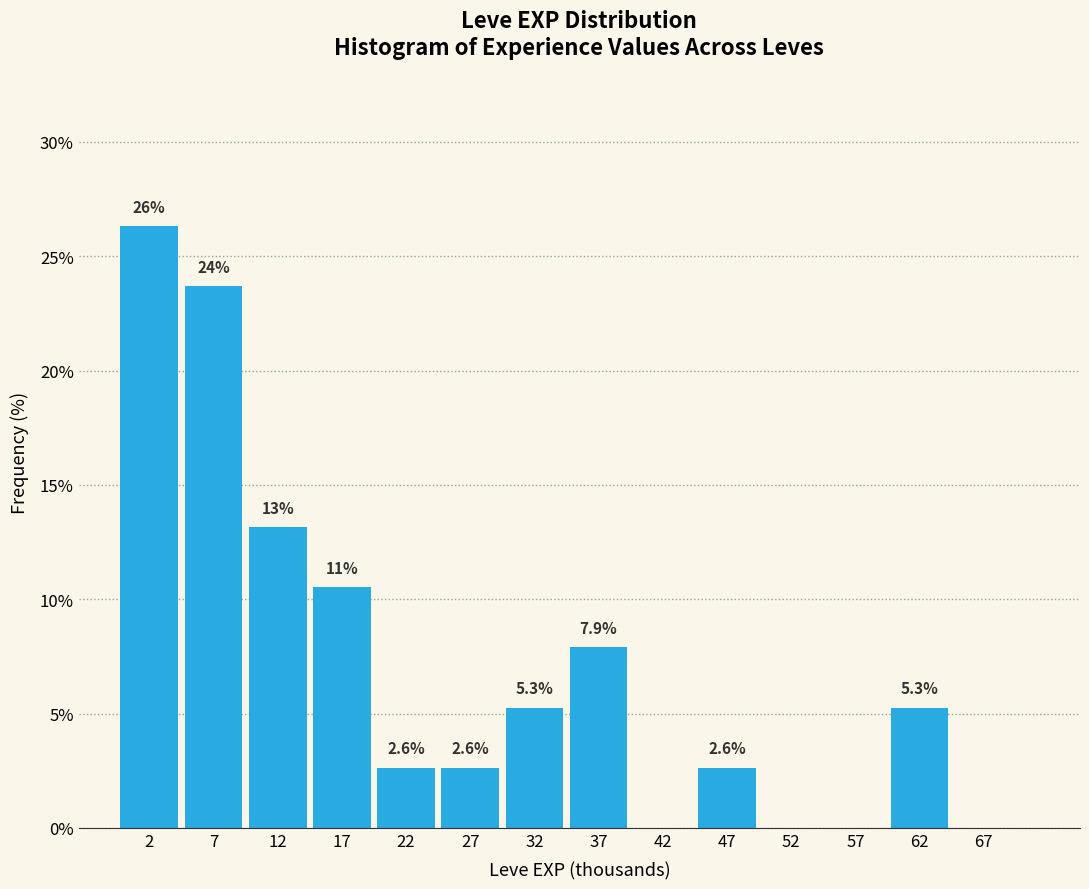

Over which range of the x-axis is the bar tallest?

0 to 5